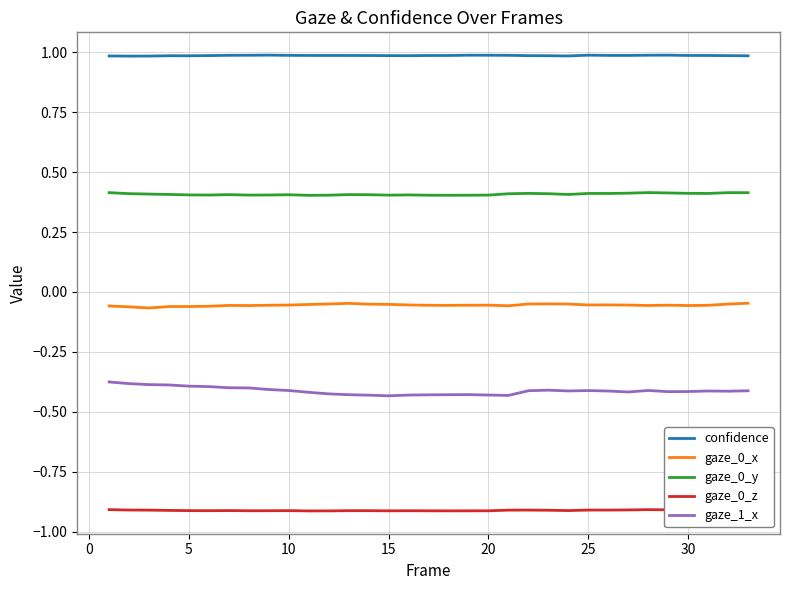

Which series has the largest range (max minus min)?

gaze_1_x